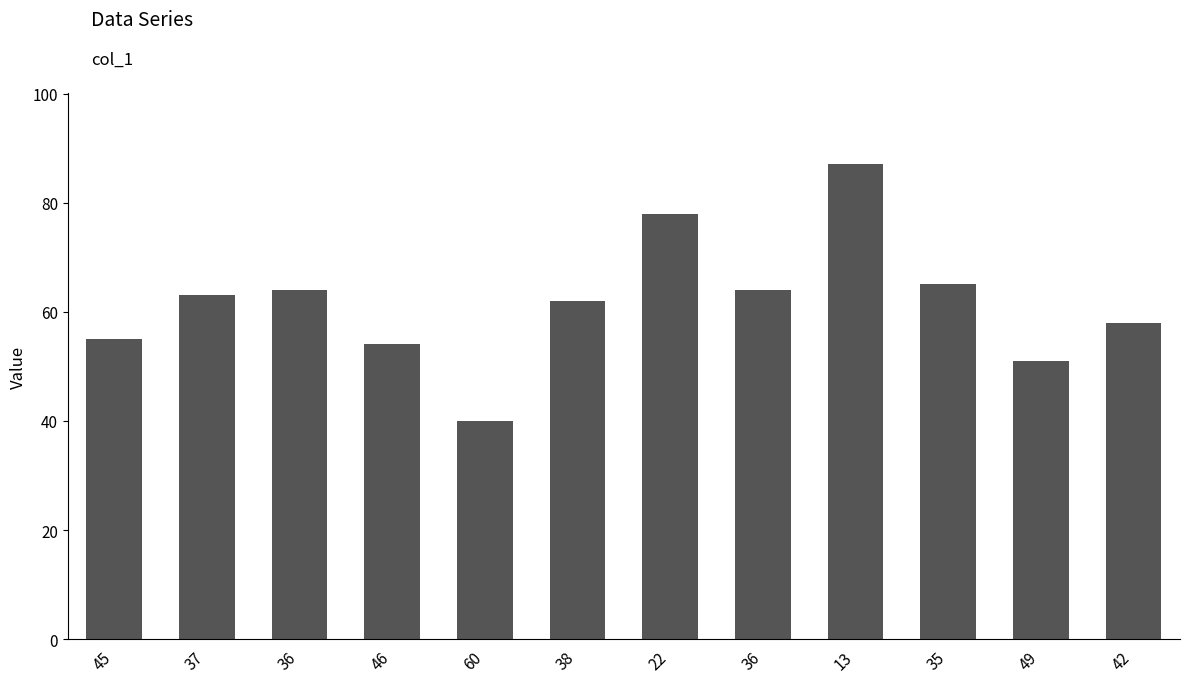

At which category does the chart reach its minimum across all series?

60